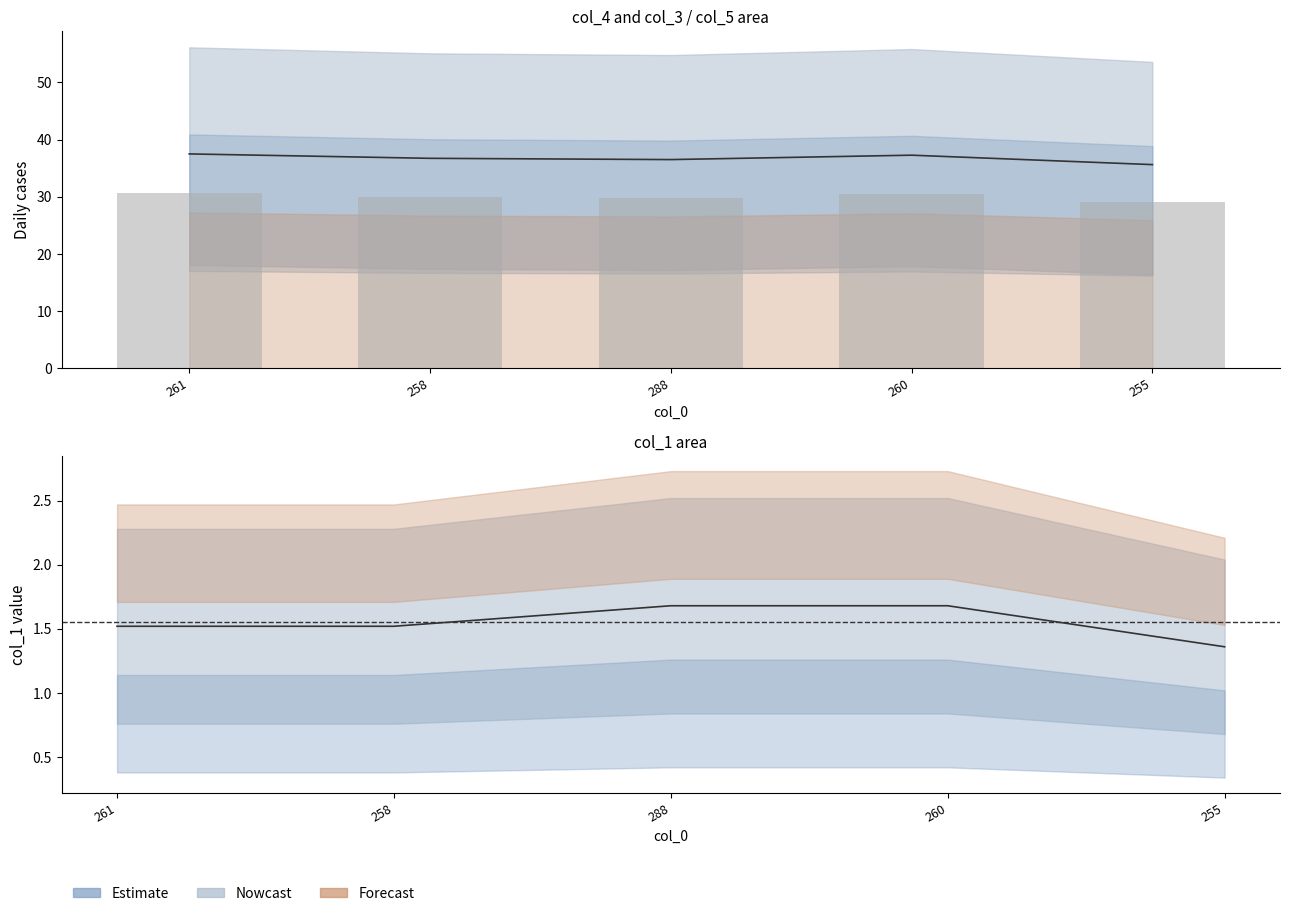

Is the value of col_4 line at 255 greater than the value of col_1 line at 258?

Yes